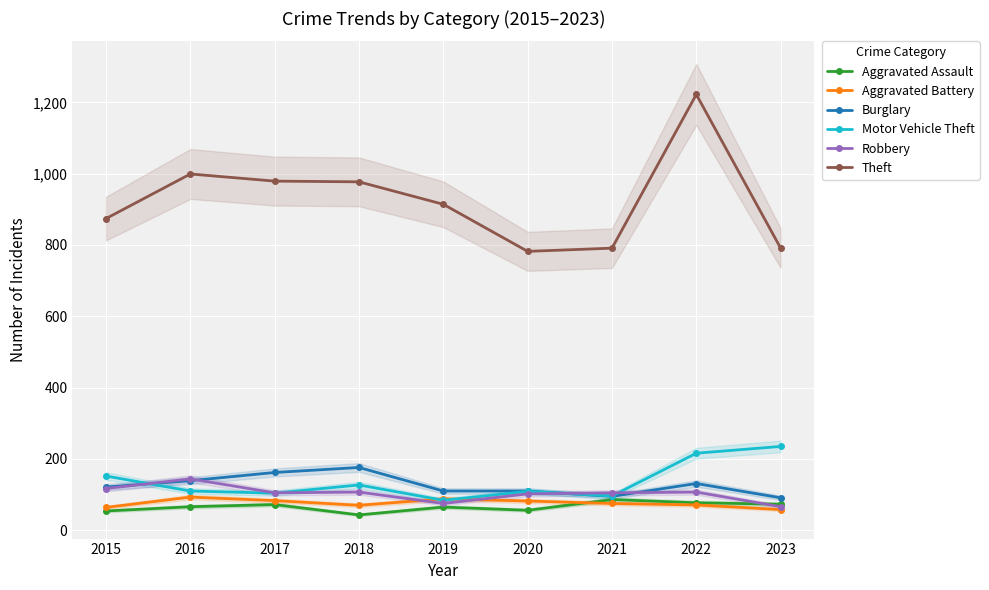

List the labels in order of Aggravated Battery value, smallest first.

2023, 2015, 2018, 2022, 2021, 2020, 2017, 2019, 2016